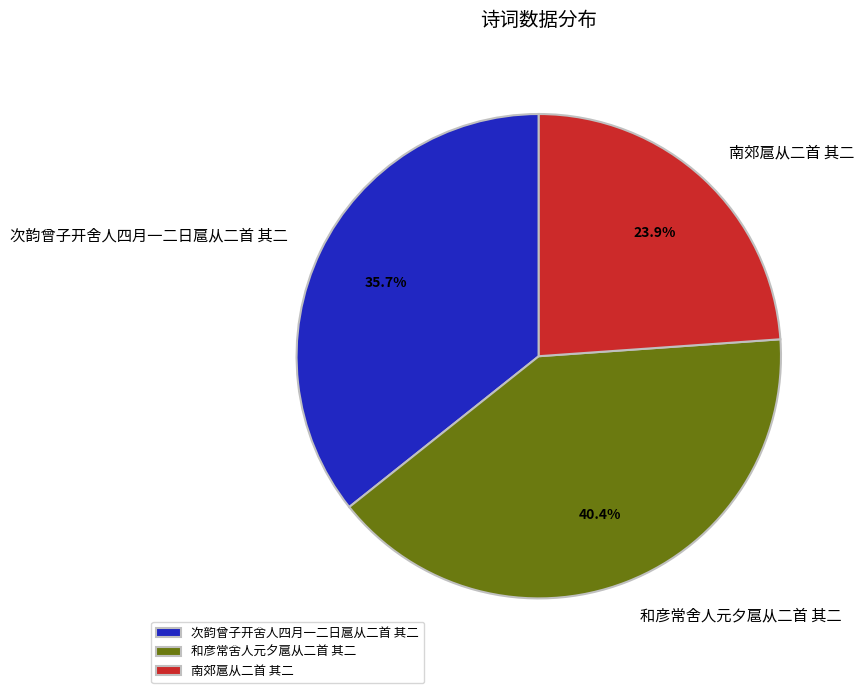

Does any single category account for the majority?

No